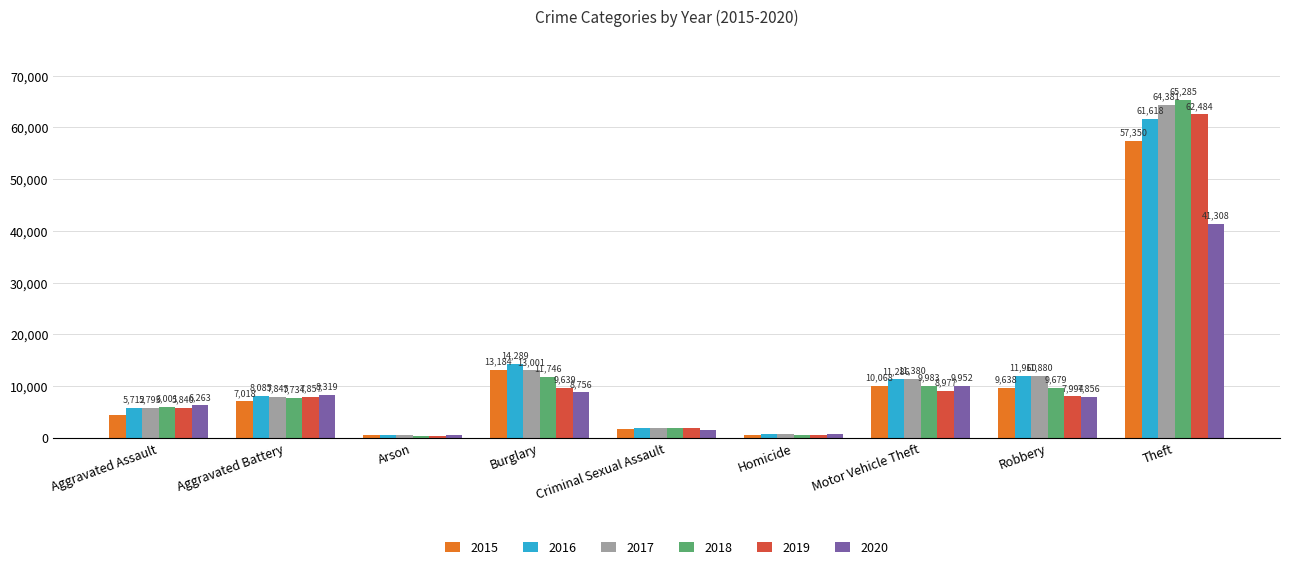

Is it true that 2018 equals 65285 at Theft?

True